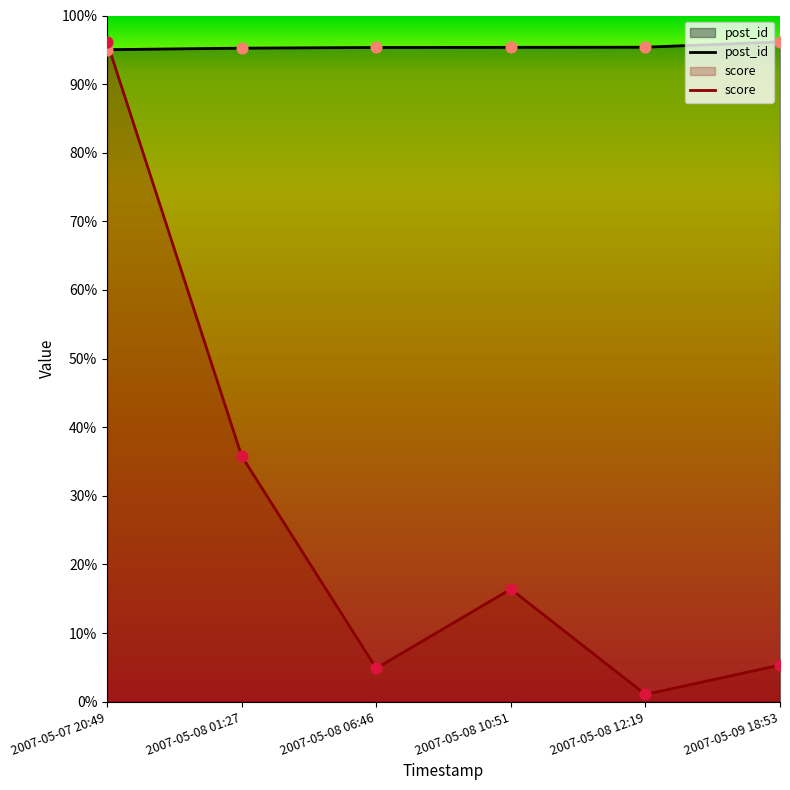

What are all the series names shown in the legend?

post_id, score